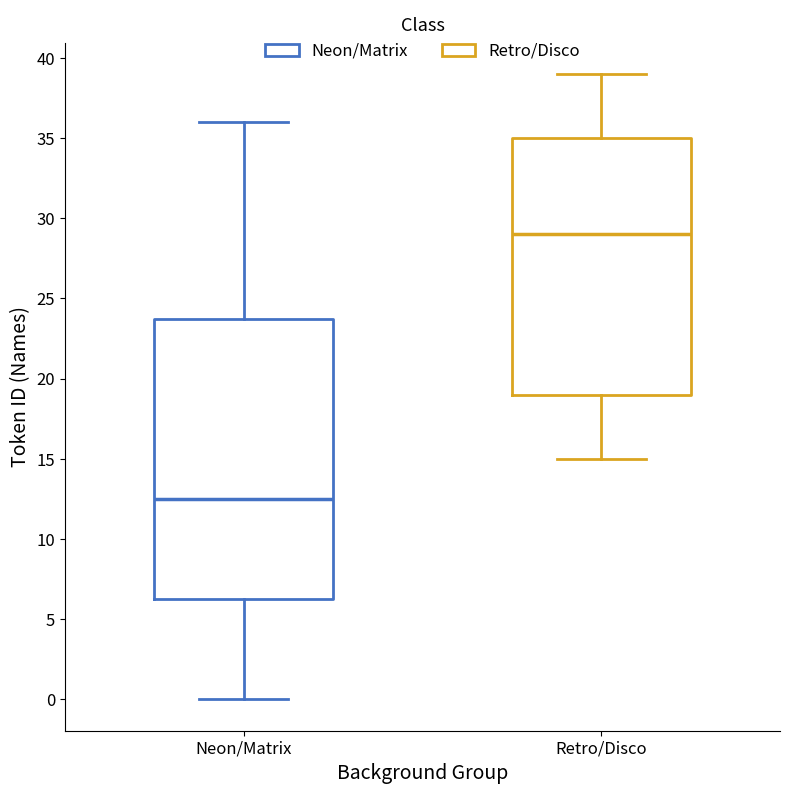

Which box's median line is the lowest?

Neon/Matrix